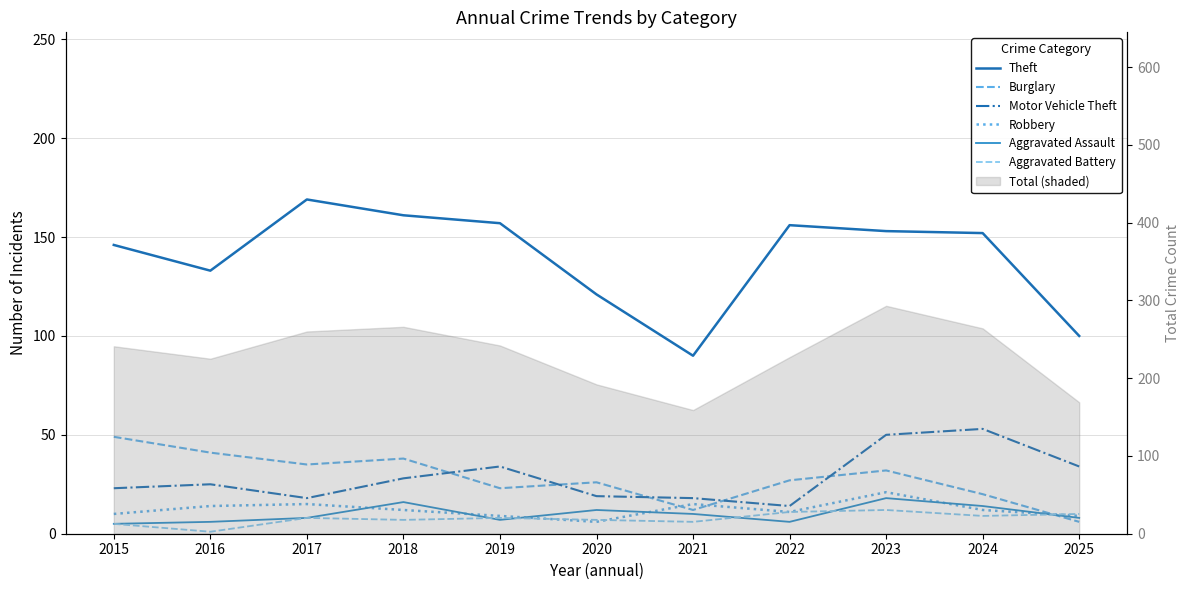

Reading left to right, list all the values displayed in this chart.

Theft: 146	133	169	161	157	121	90	156	153	152	100
Burglary: 49	41	35	38	23	26	12	27	32	20	6
Motor Vehicle Theft: 23	25	18	28	34	19	18	14	50	53	34
Robbery: 10	14	15	12	9	6	15	11	21	12	9
Aggravated Assault: 5	6	8	16	7	12	10	6	18	14	8
Aggravated Battery: 5	1	8	7	8	7	6	11	12	9	10